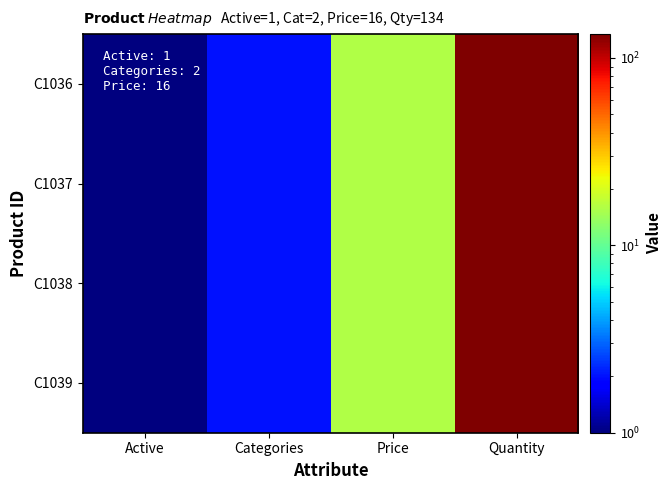

Which series has the largest range (max minus min)?

C1036